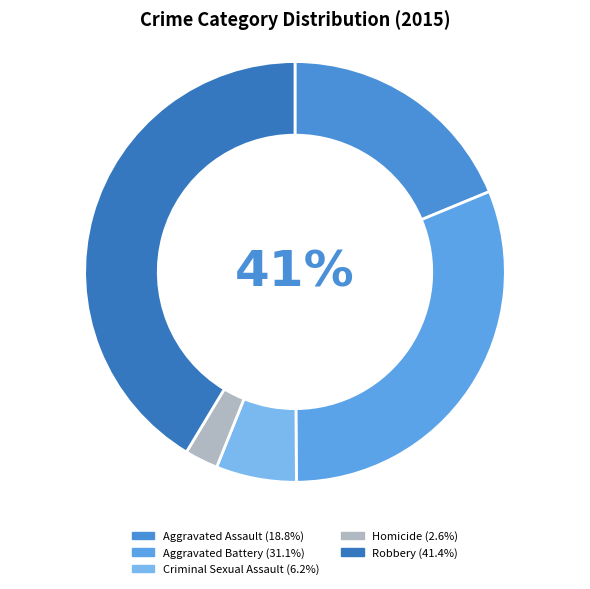

Combined, do Aggravated Battery and Robbery account for over 50%?

Yes